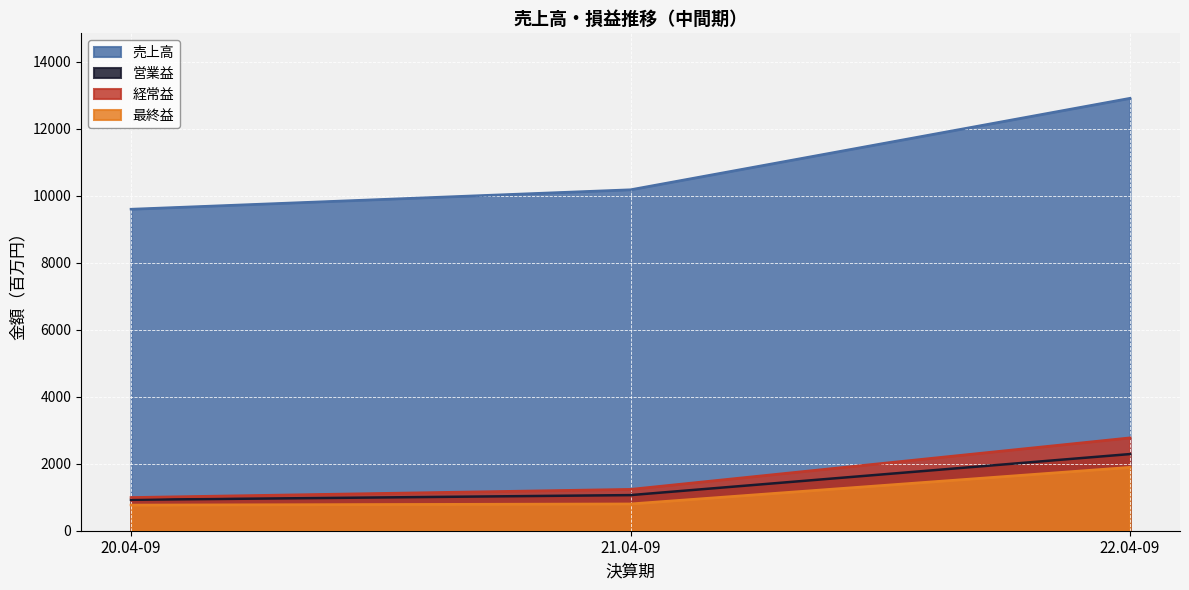

How many data points in 経常益 are above 1237?

1